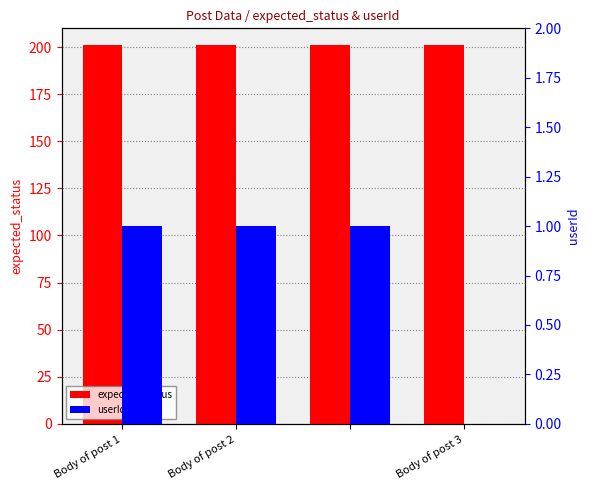

True or false: userId has a value of 1 at Body of post 1.

False